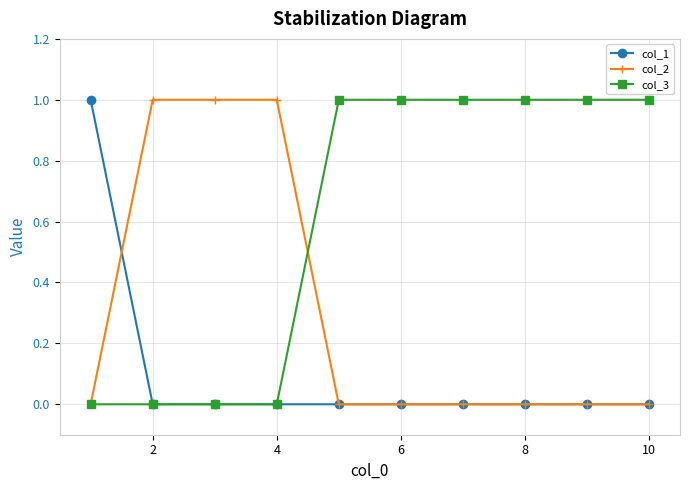

What is the value of the col_3 point at the 10th from the left?

1